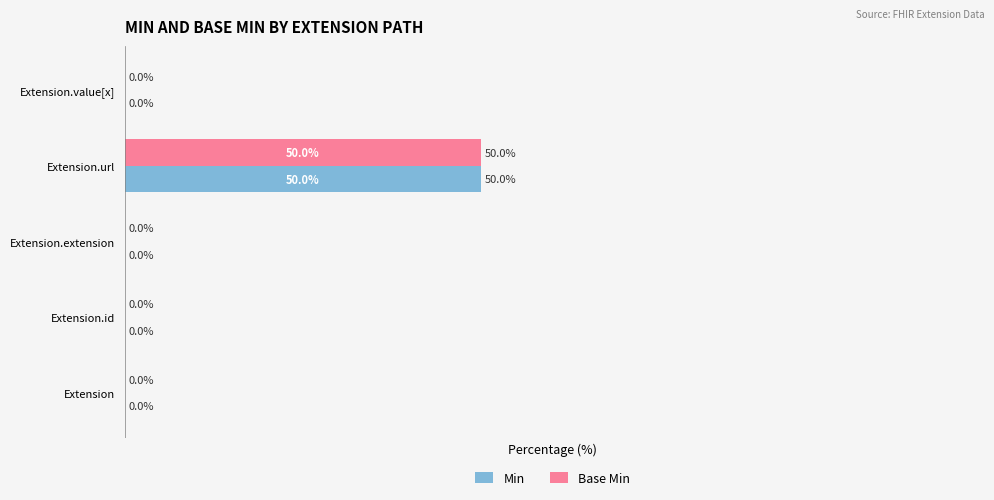

At which category is the sum across all series the highest?

Extension.url